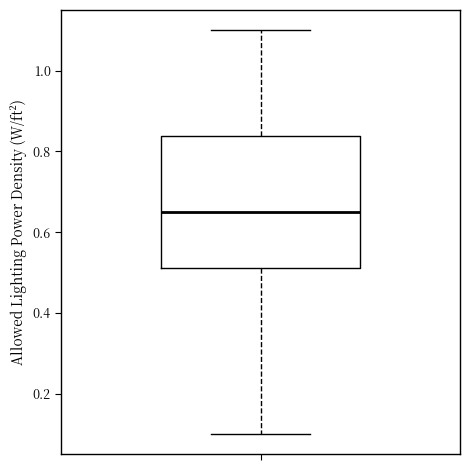

Transcribe this box plot: give where the median line is, the range the box spans, and where the two whiskers end, as read against the y-axis. The values are not printed on the chart, so give them approximately, as read against the axis.

median 0.66, box 0.52 to 0.84, whiskers 0.10 to 1.10